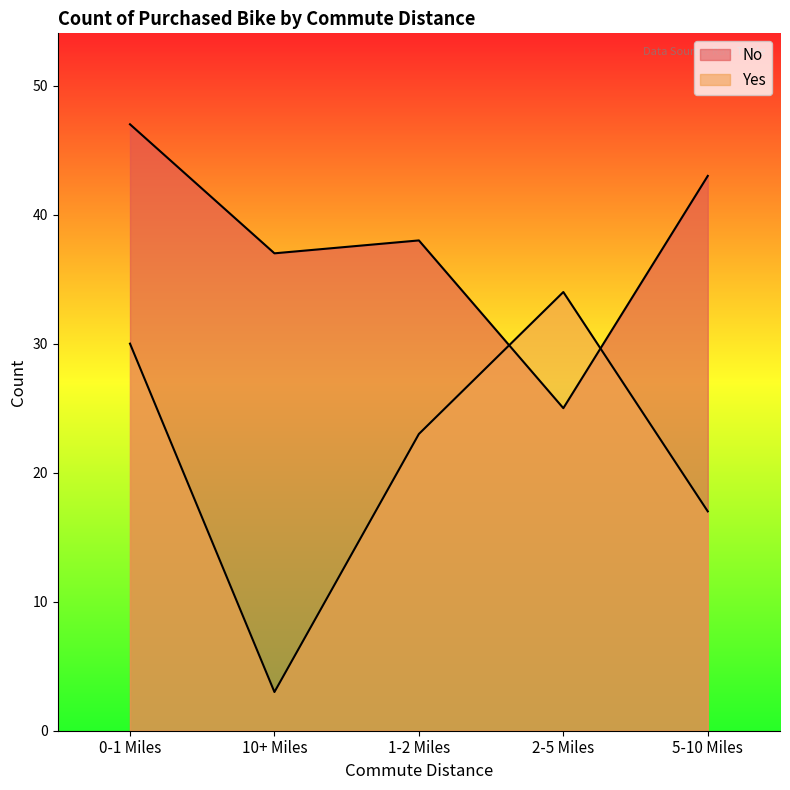

Where is the first local minimum for No?

10+ Miles